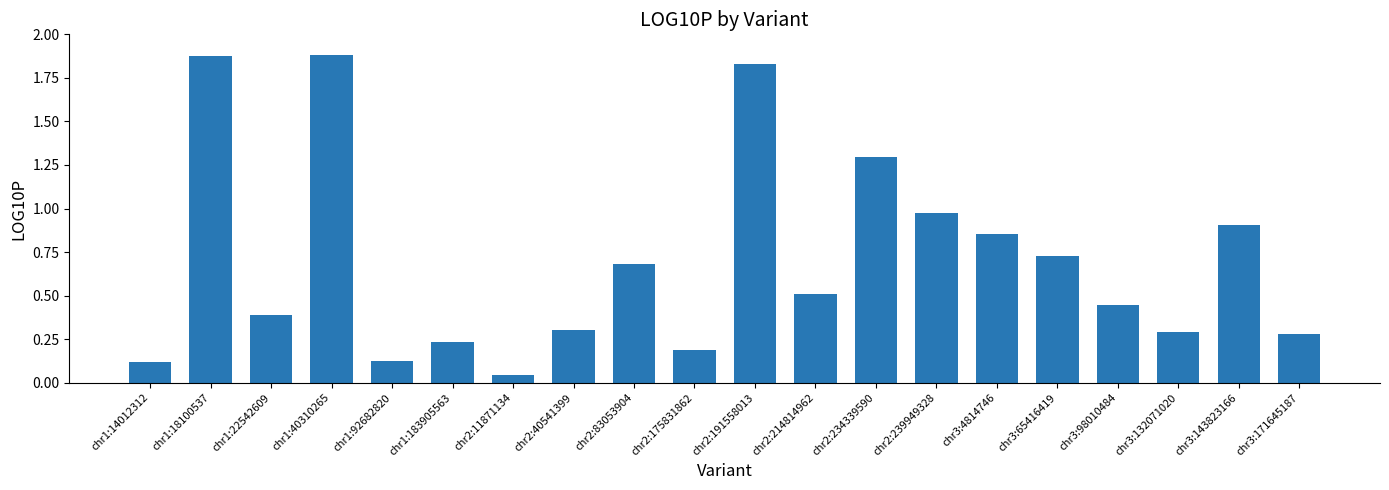

What position from the left is chr3:171645187?

20